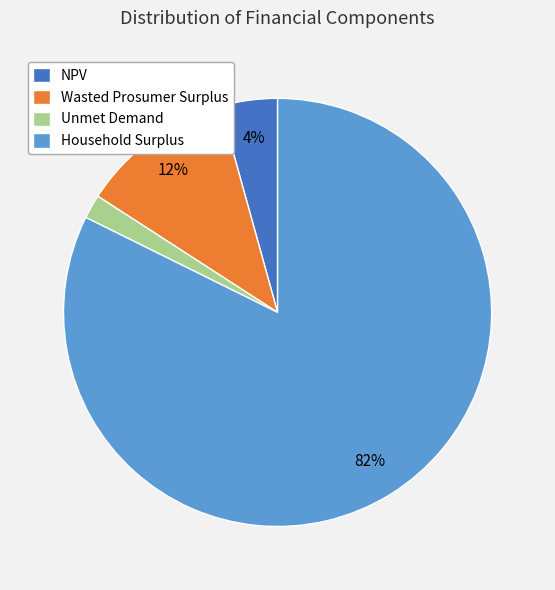

Between Unmet Demand and Wasted Prosumer Surplus, which is larger?

Wasted Prosumer Surplus